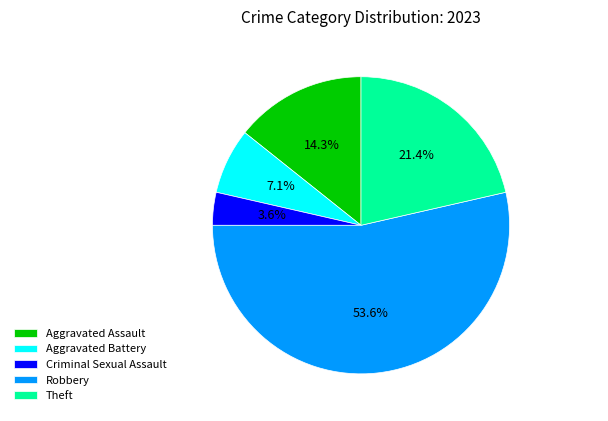

Is the sum of Criminal Sexual Assault and Aggravated Assault greater than half?

No